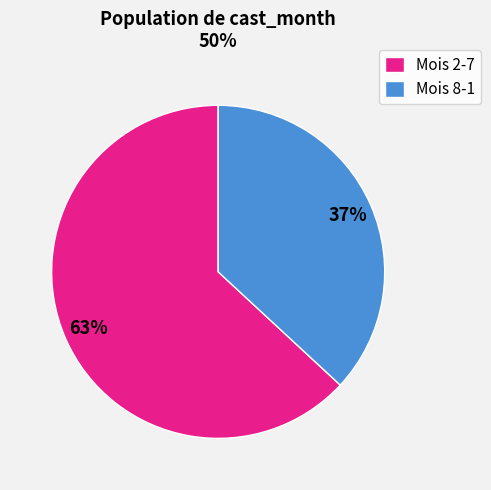

What is the ratio of the value at Mois 8-1 to the value at Mois 2-7?

0.6